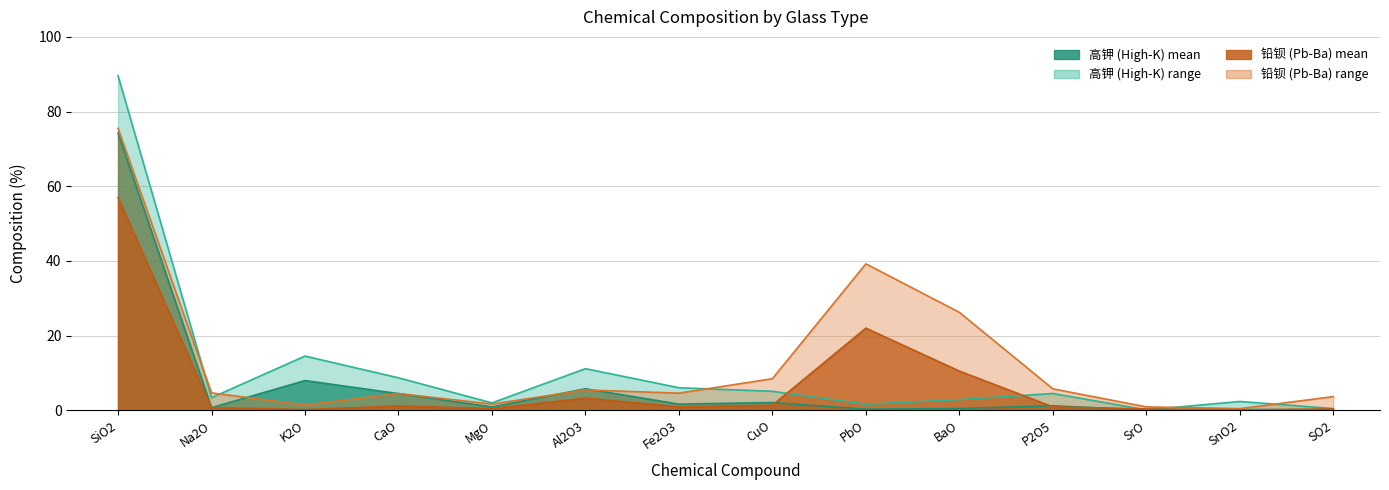

Where is the first local maximum for 铅钡_mean?

CaO